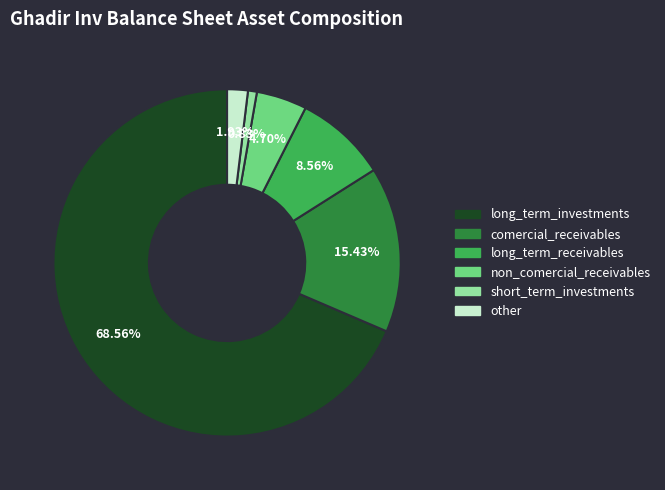

Is the sum of non_comercial_receivables and short_term_investments greater than half?

No